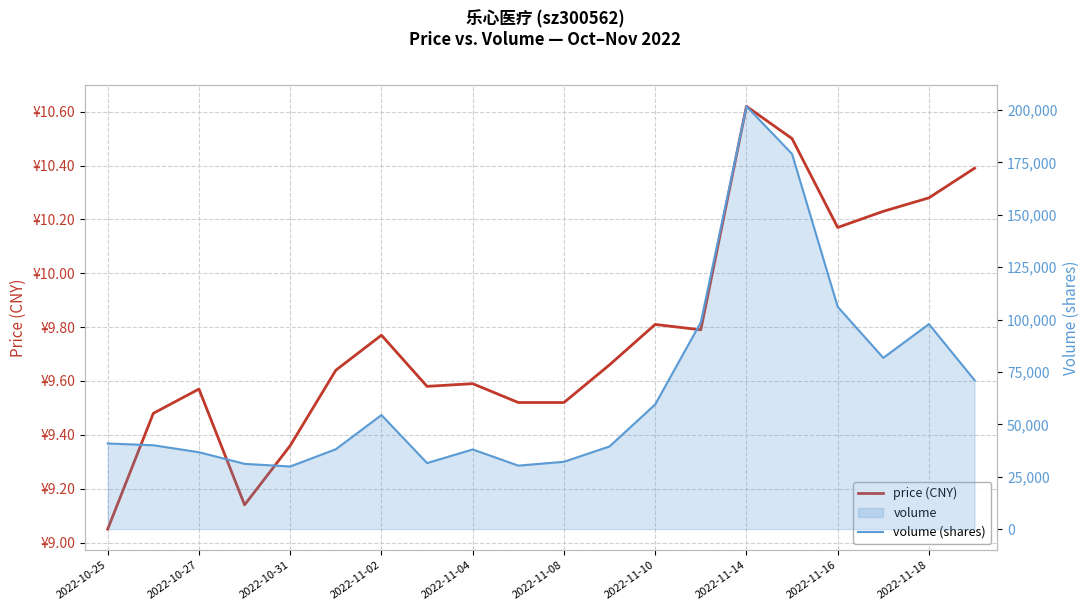

At how many categories does at least one series exceed 6222?

20